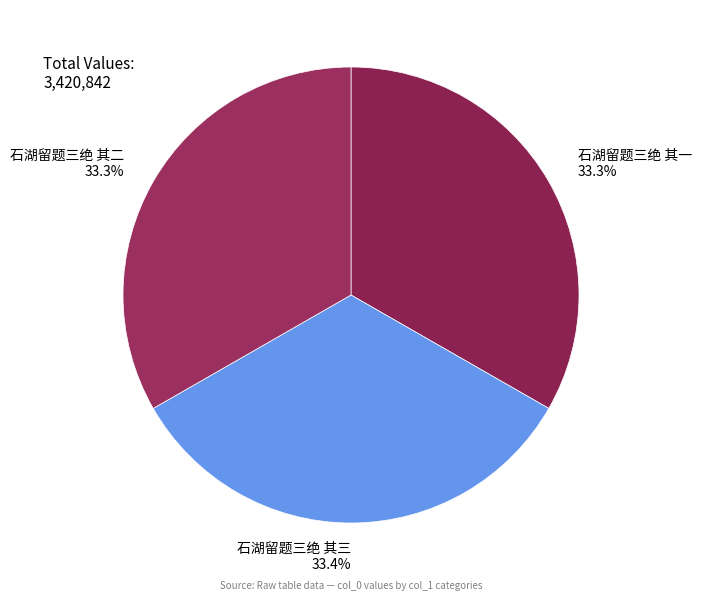

To the nearest percent, what is the combined percentage of 石湖留题三绝 其二 and 石湖留题三绝 其一?

67%